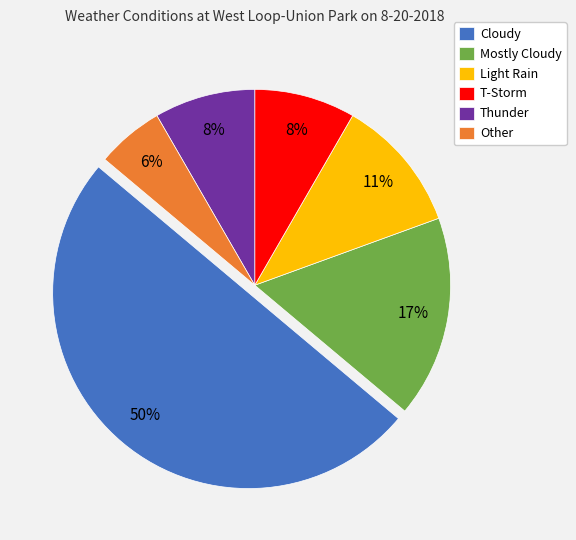

To the nearest percent, what portion does Thunder represent?

8%